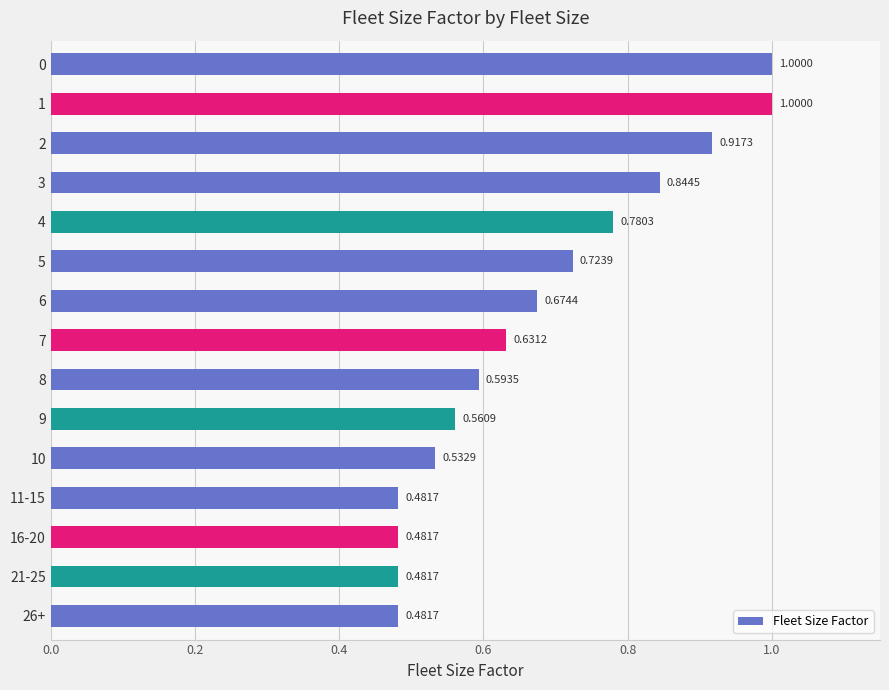

Are the bars grouped side by side (vs. stacked)?

No